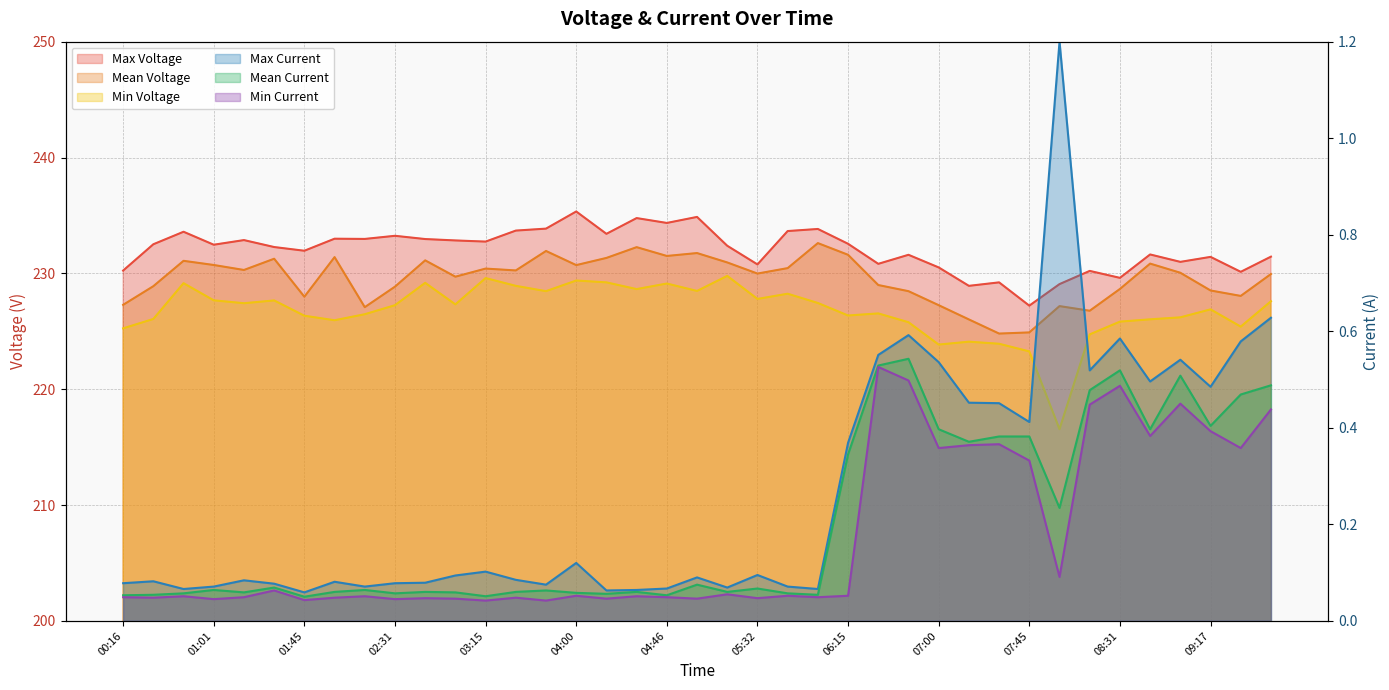

Which category has the highest value across all series?

04:00